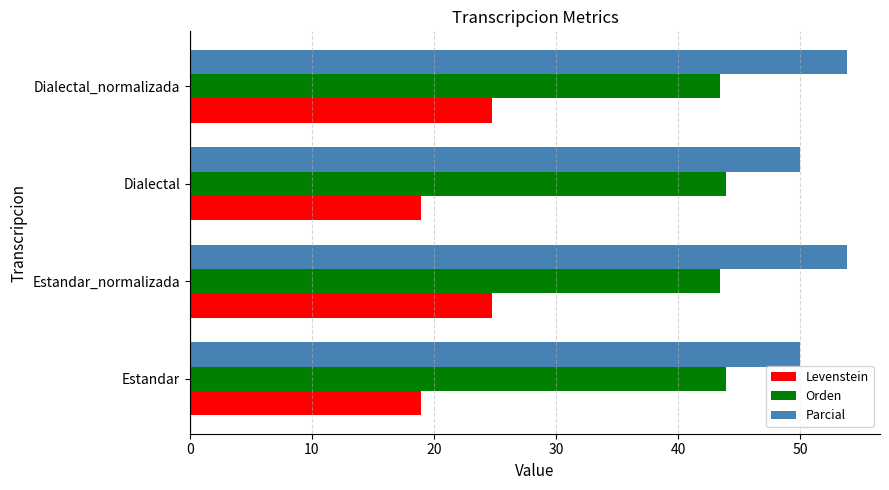

List the series in order of their overall mean, lowest first.

Levenstein, Orden, Parcial